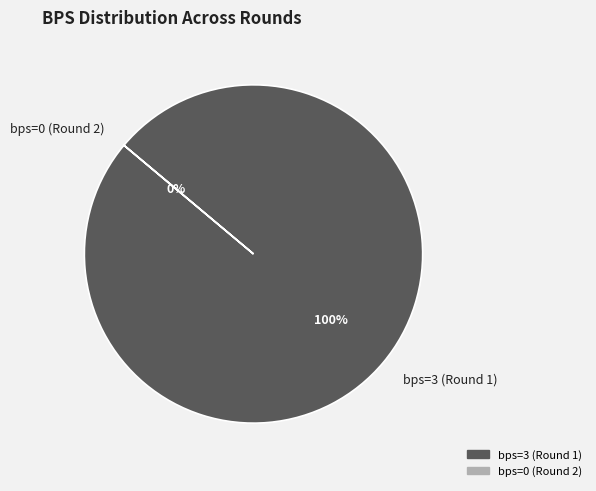

Which has a higher value, bps=0 (Round 2) or bps=3 (Round 1)?

bps=3 (Round 1)